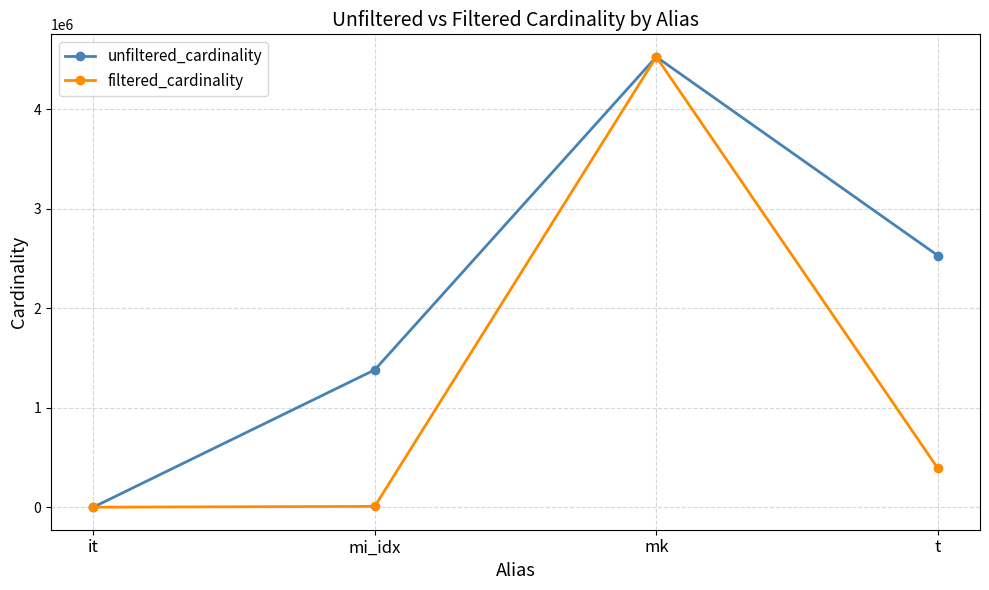

List the labels in order of unfiltered_cardinality value, largest first.

mk, t, mi_idx, it